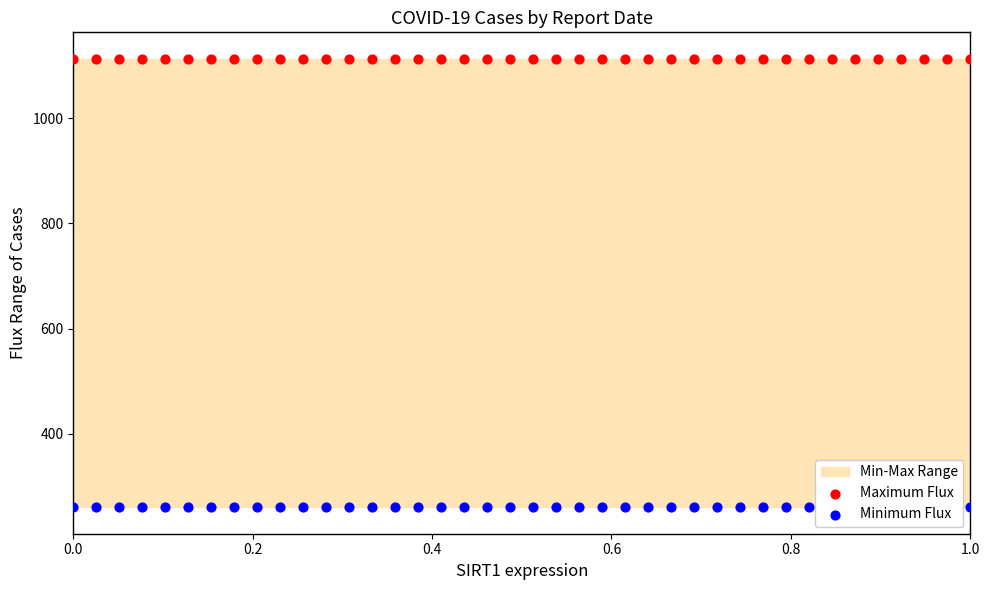

Which series has the largest Y range (max minus min)?

Maximum Flux